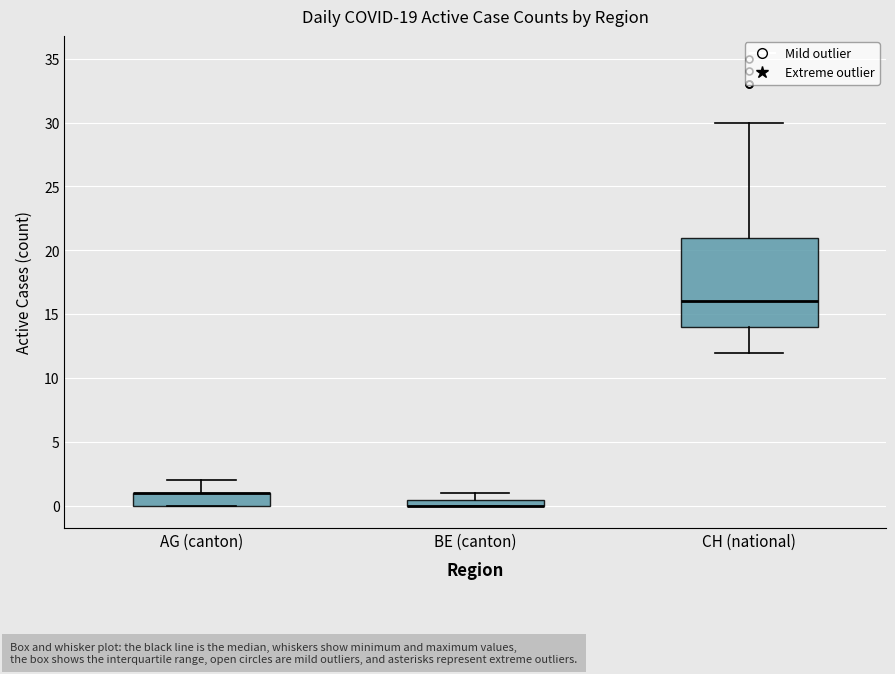

Comparing the boxes themselves (not the whiskers), which one is the tallest?

CH (national)